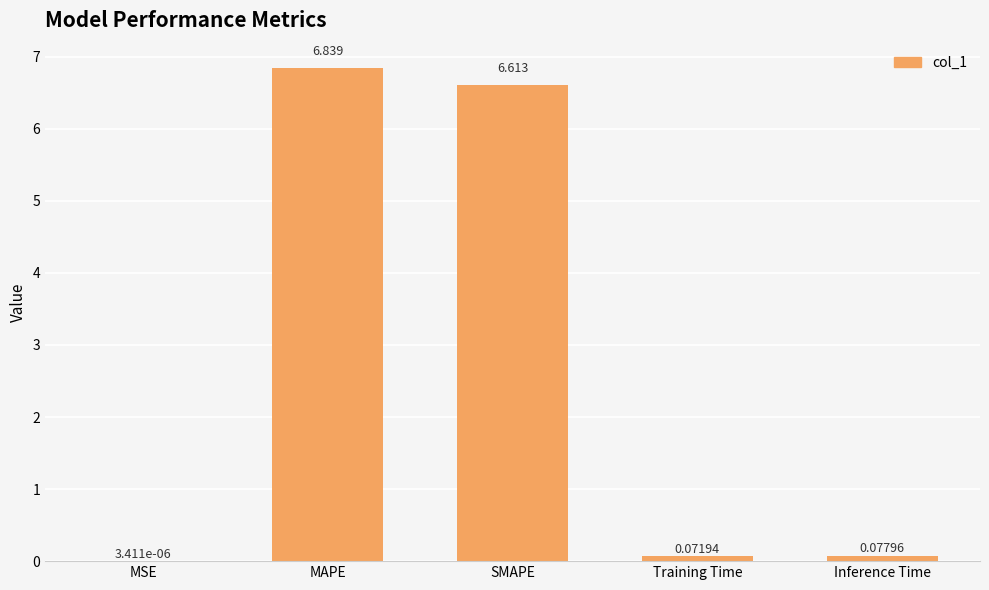

Where is the data nearest to the value 3?

Inference Time